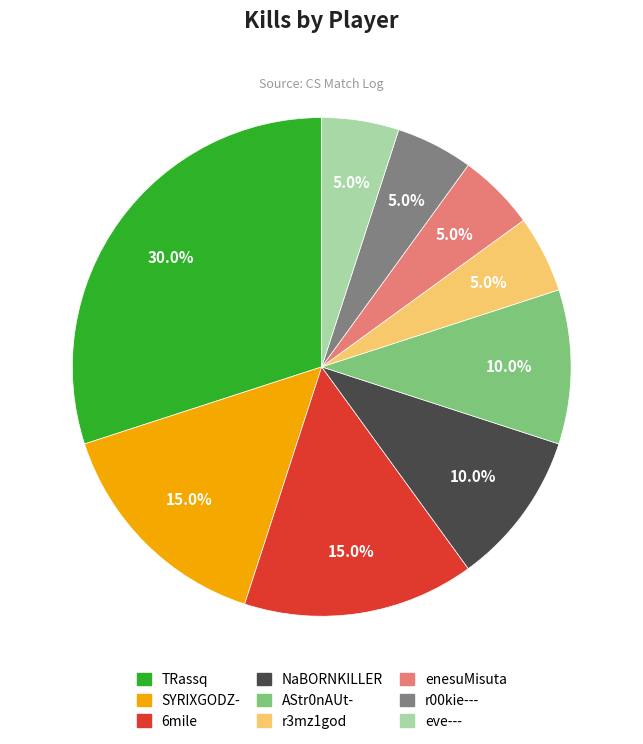

To the nearest percent, what is the average slice percentage?

11%